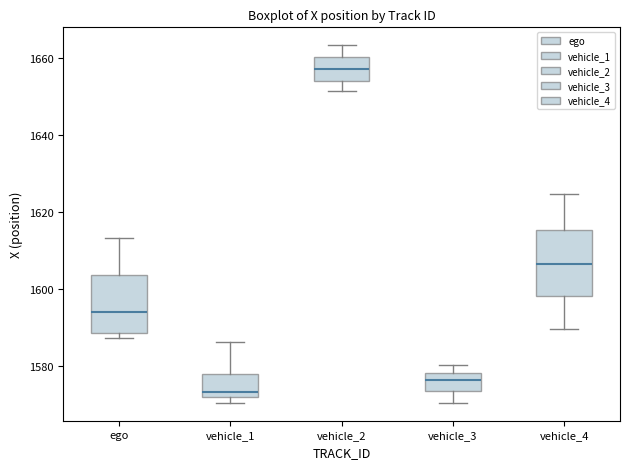

Which box's median line is the highest?

vehicle_2